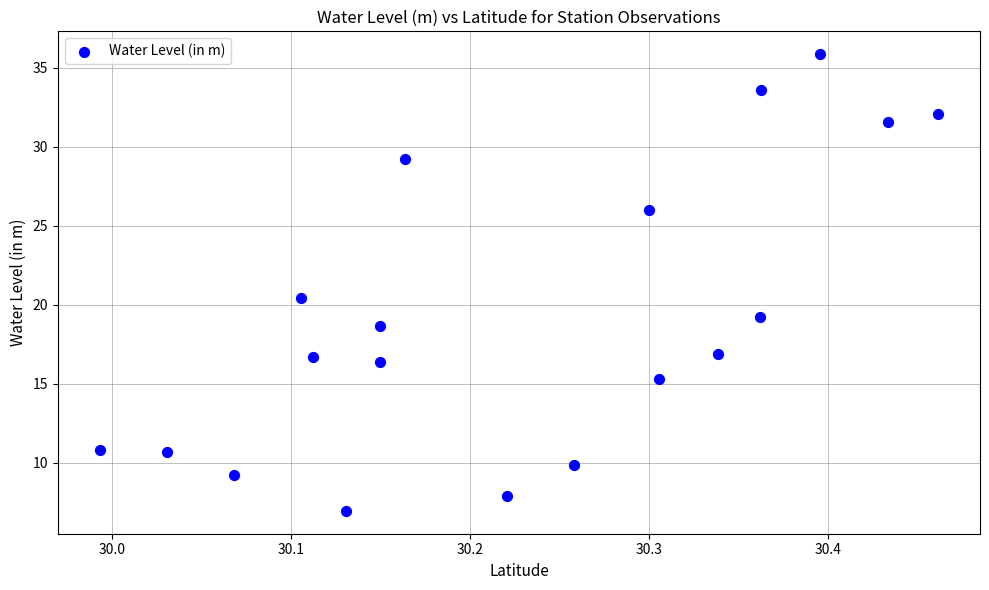

What is the range of Y values (max minus min)?

28.9